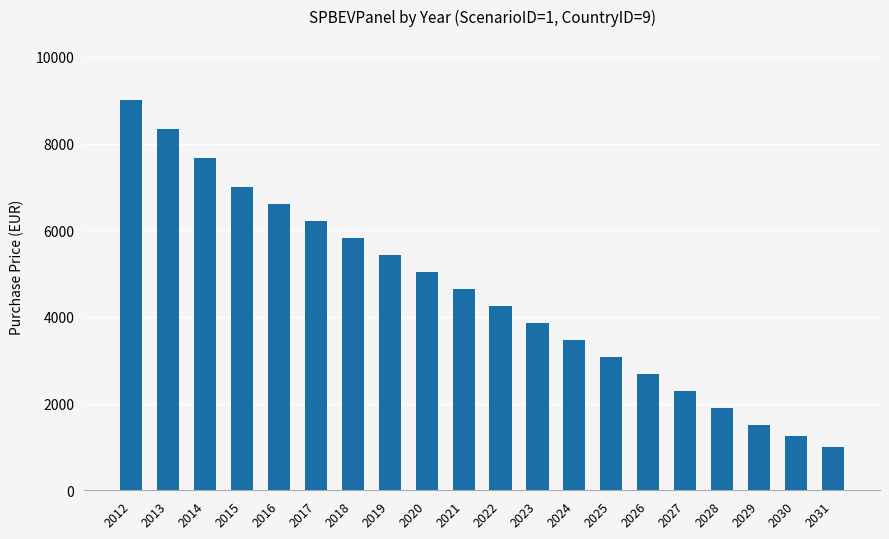

Reading left to right, list all the values displayed in this chart.

2012=9000	2013=8333	2014=7666	2015=7000	2016=6607	2017=6214	2018=5821	2019=5428	2020=5035	2021=4642	2022=4250	2023=3857	2024=3464	2025=3071	2026=2678	2027=2285	2028=1892	2029=1500	2030=1250	2031=1000